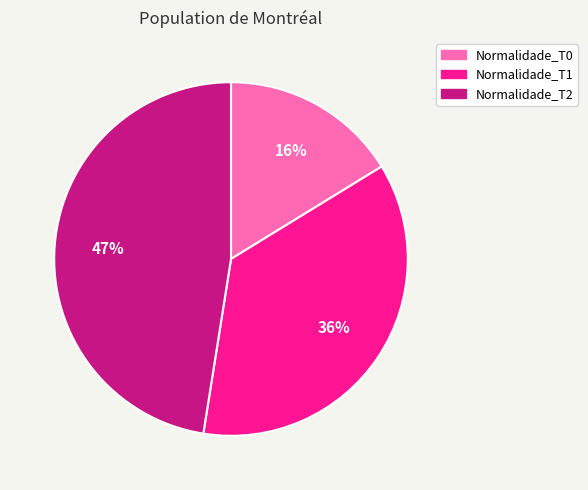

Is it true that Normalidade_T0 is 16% of the pie?

True